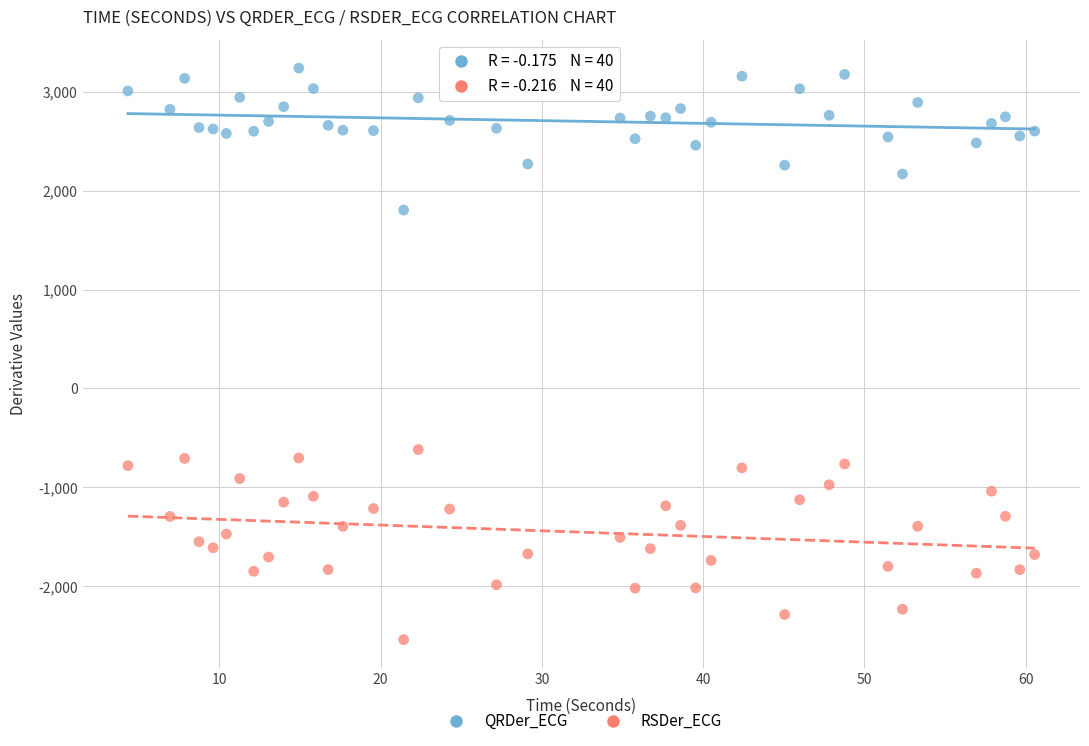

Which series has the largest Y range (max minus min)?

RSDer_ECG